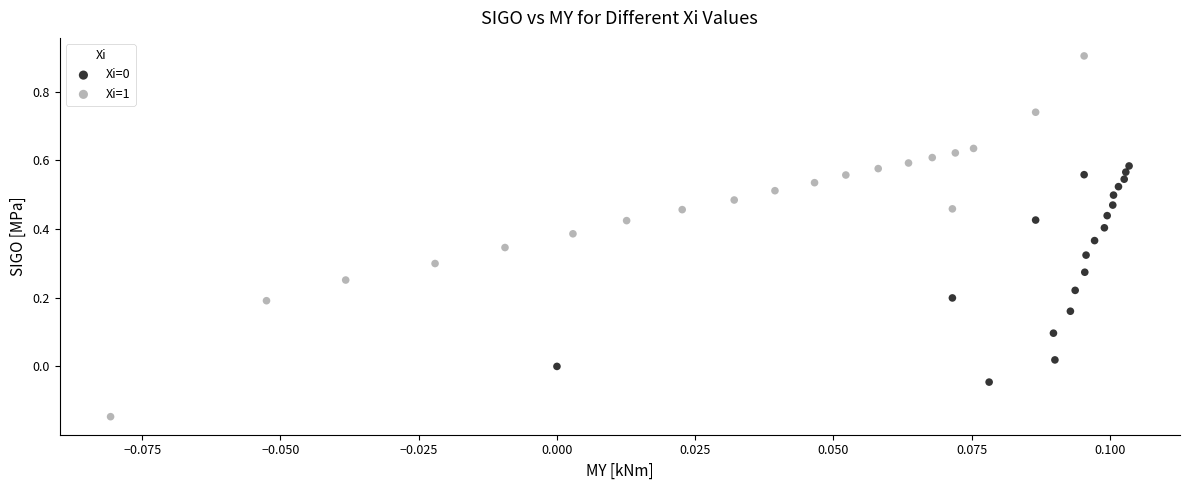

Which series reaches the maximum Y coordinate?

Xi=1